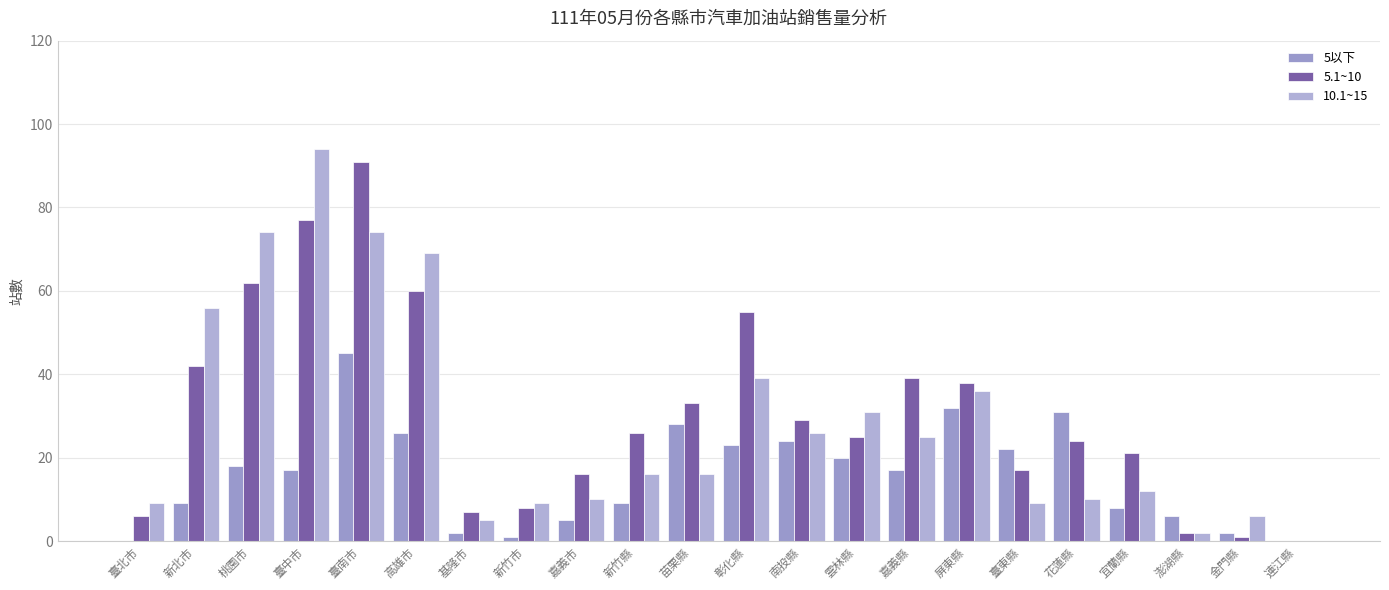

Are the bars horizontal?

No